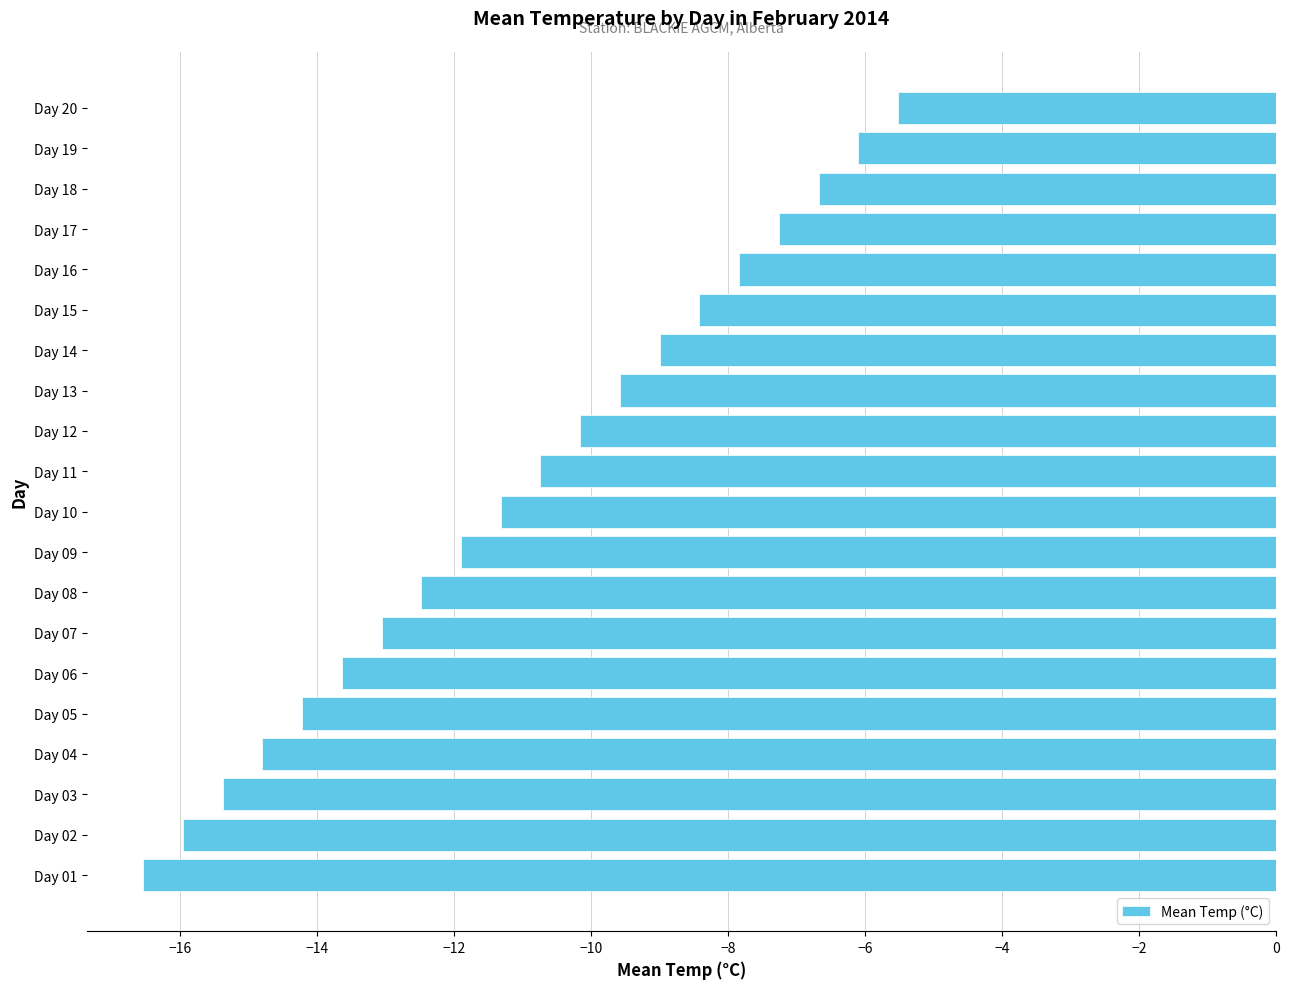

Is it true that the value at Day 06 is -13.6?

True